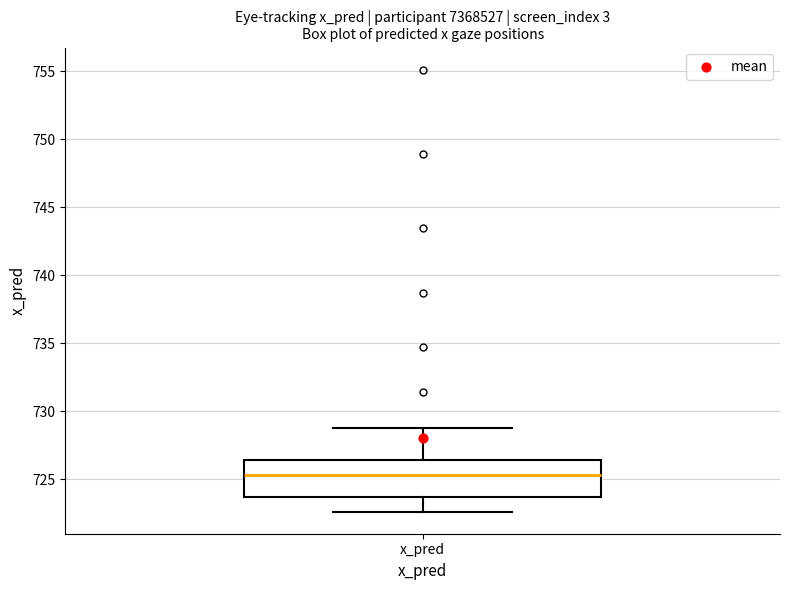

Read this box plot against the y-axis: the position of the median line, the range covered by the box, and the ends of both whiskers. The values are not printed on the chart, so give them approximately, as read against the axis.

median 725.5, box 723.5 to 726.5, whiskers 722.5 to 729.0